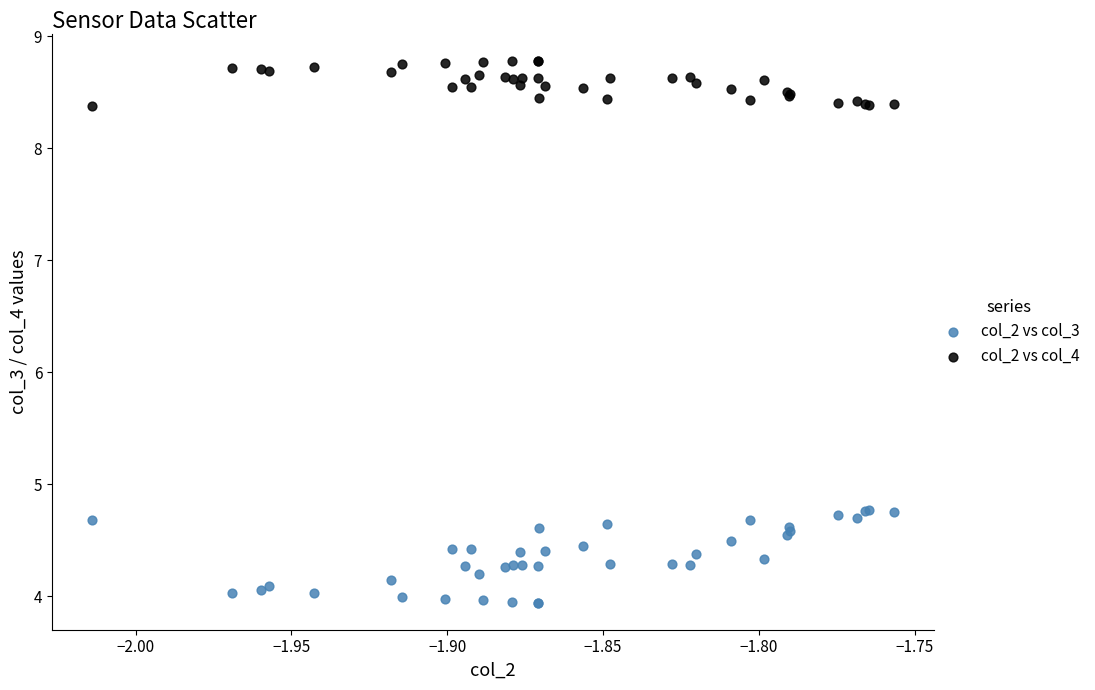

Which series has the largest Y range (max minus min)?

col_2 vs col_3